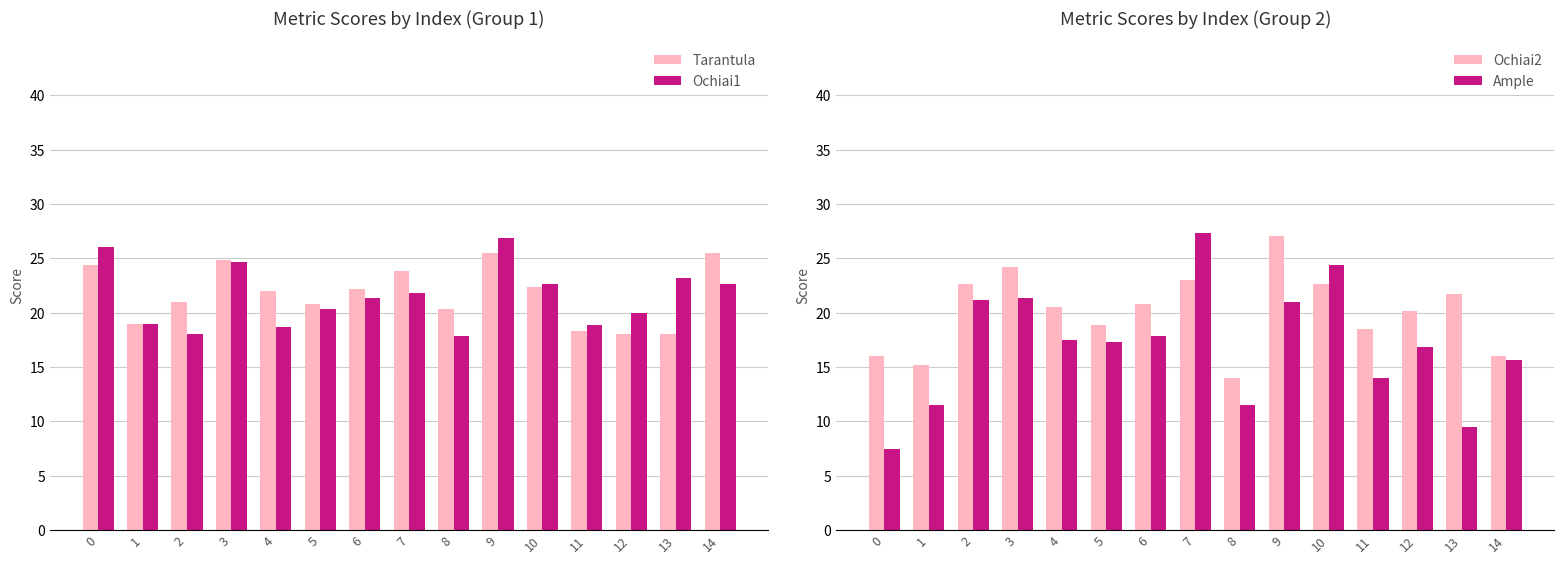

Reading left to right, list all the values displayed in this chart.

Tarantula: 24.3	19.0	21.0	24.8	22.0	20.8	22.2	23.8	20.3	25.5	22.3	18.3	18.0	18.0	25.5
Ochiai1: 26.0	19.0	18.0	24.7	18.7	20.3	21.3	21.8	17.8	26.9	22.7	18.8	20.0	23.2	22.7
Ochiai2: 16.0	15.2	22.7	24.2	20.5	18.8	20.8	23.0	14.0	27.0	22.7	18.5	20.2	21.7	16.0
Ample: 7.5	11.5	21.2	21.3	17.5	17.3	17.8	27.4	11.5	21.0	24.3	14.0	16.8	9.5	15.7